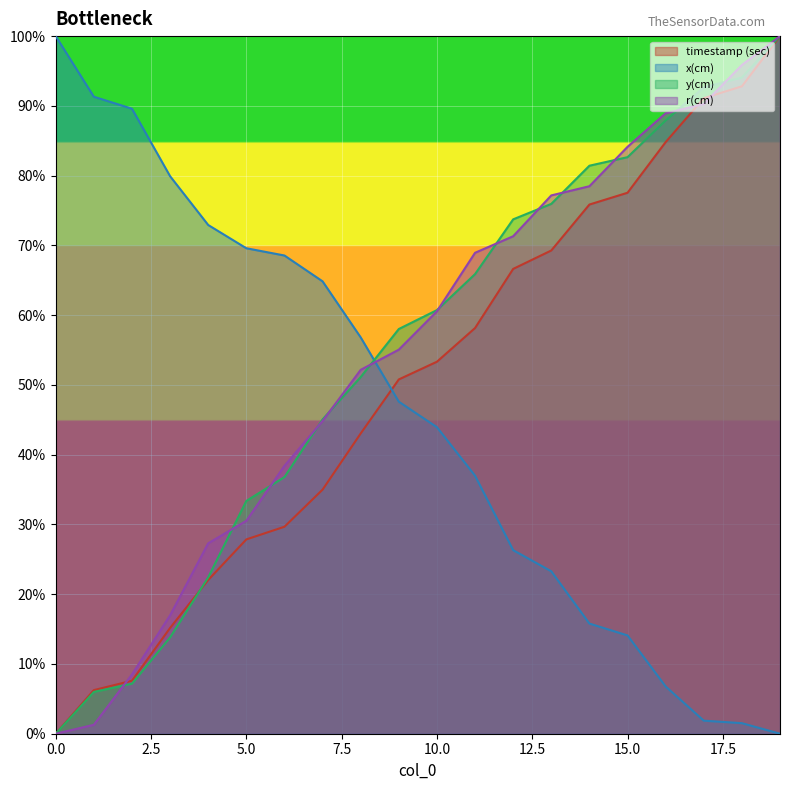

The value of x(cm) at 3 is 0.3. True or false?

False